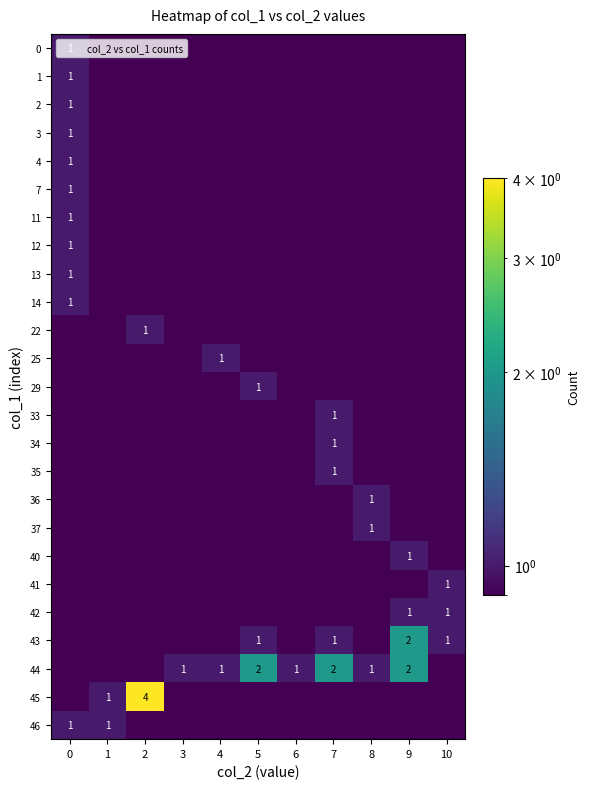

Which label corresponds to the smallest value in the chart?

1